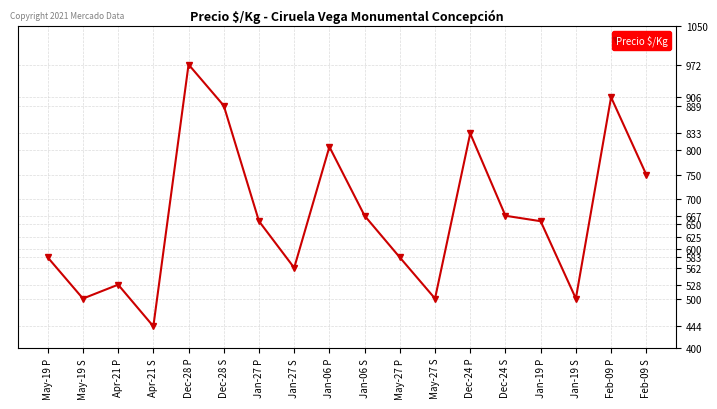

What position from the right is May-27 S?

7